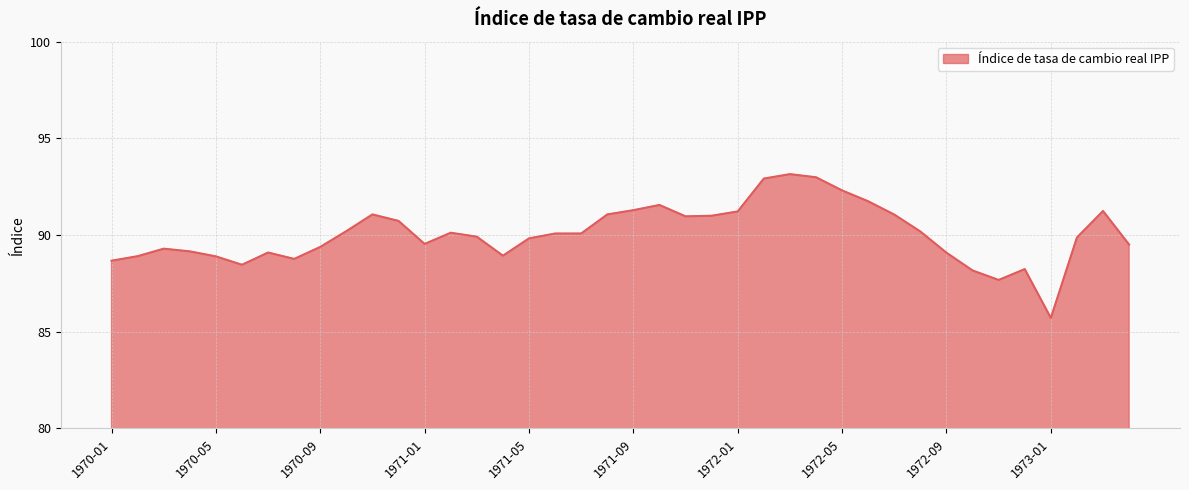

What is the minimum value shown in the chart?

85.7